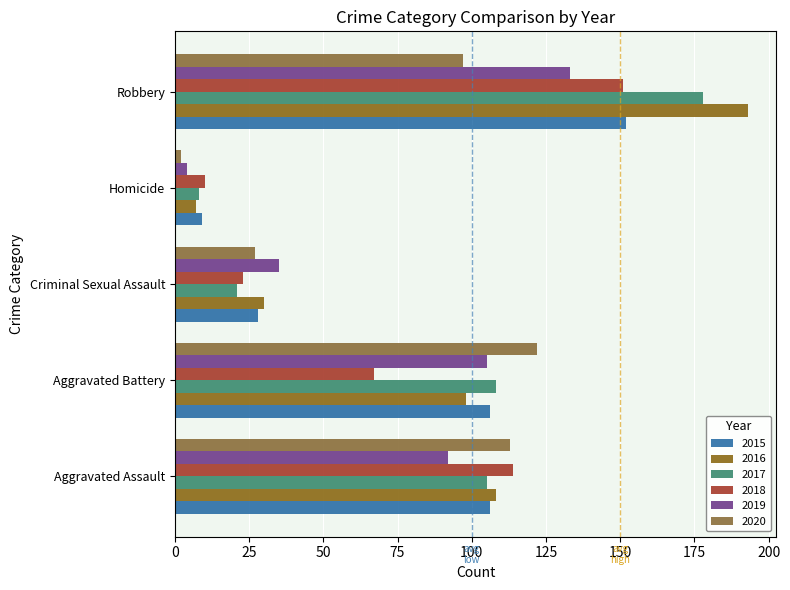

Where is 2020 nearest to the value 62?

Criminal Sexual Assault